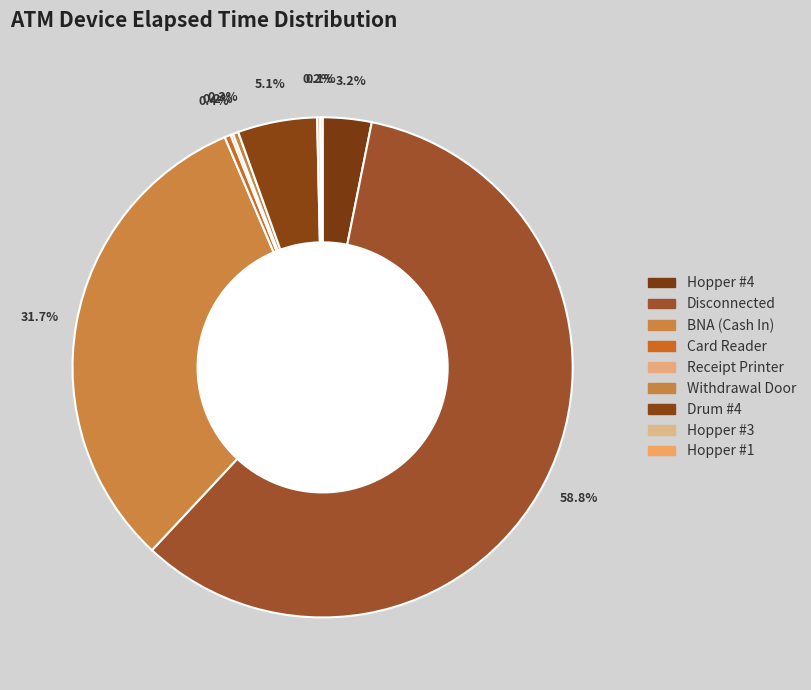

Rank the categories by value from highest to lowest.

Disconnected, BNA (Cash In), Drum #4, Hopper #4, Card Reader, Withdrawal Door, Hopper #3, Receipt Printer, Hopper #1